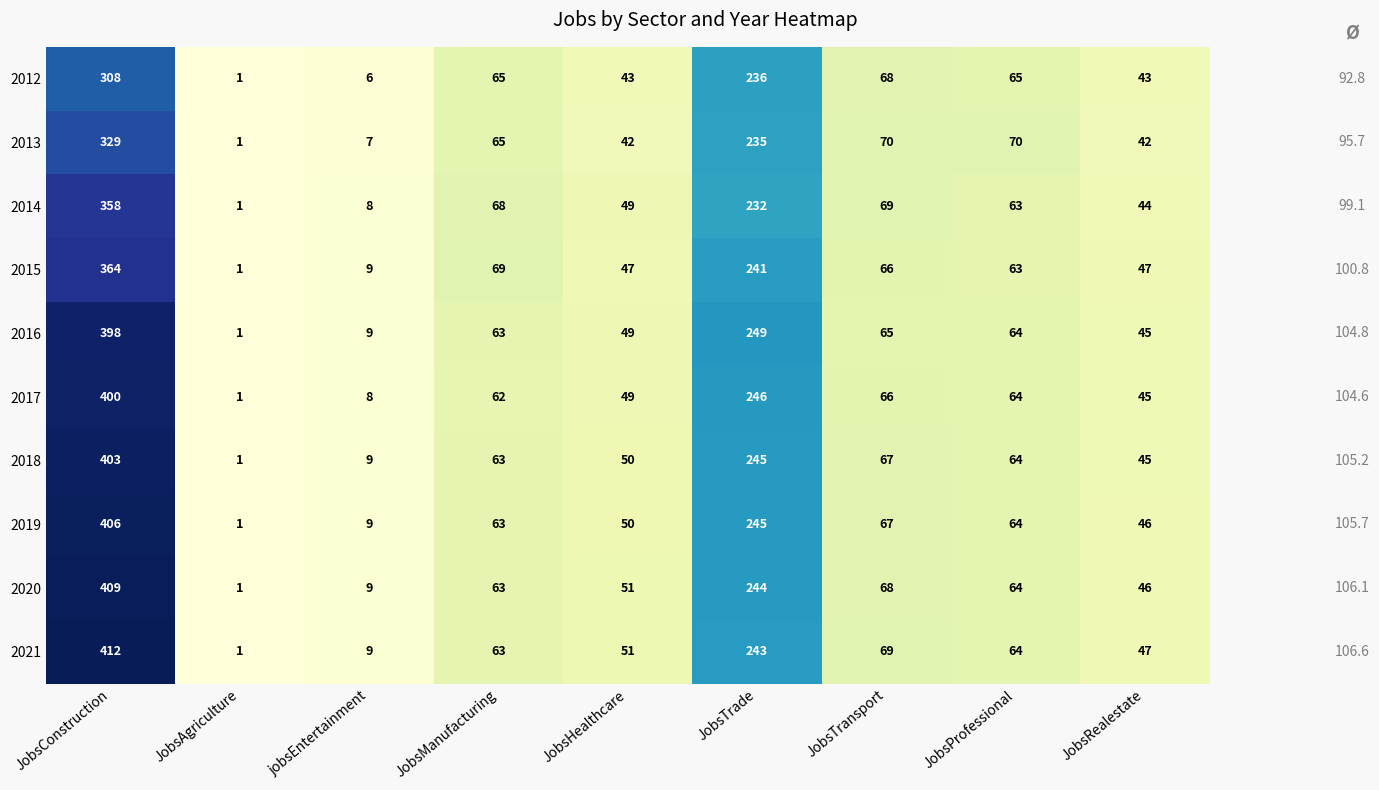

How many distinct data groups are displayed?

10